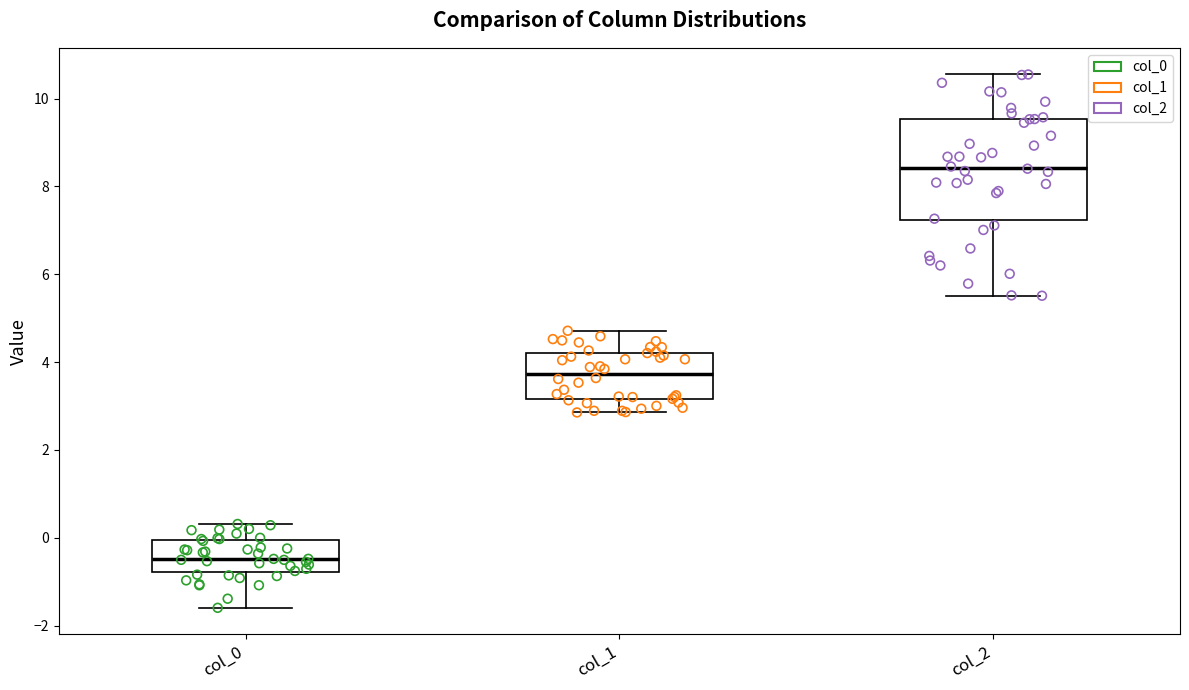

Comparing the boxes themselves (not the whiskers), which one is the tallest?

col_2